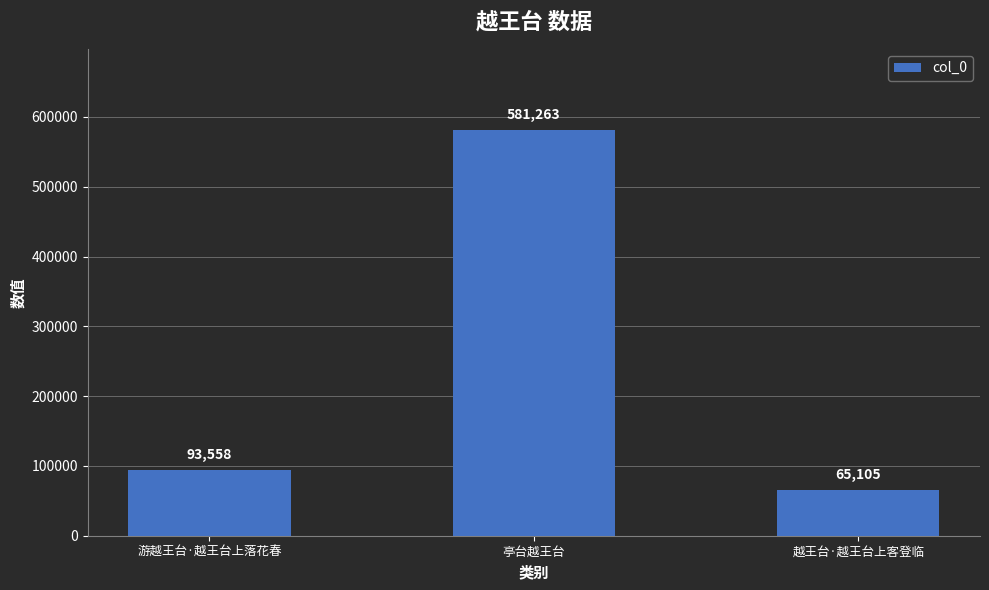

The value at 越王台·越王台上客登临 is 16891. True or false?

False